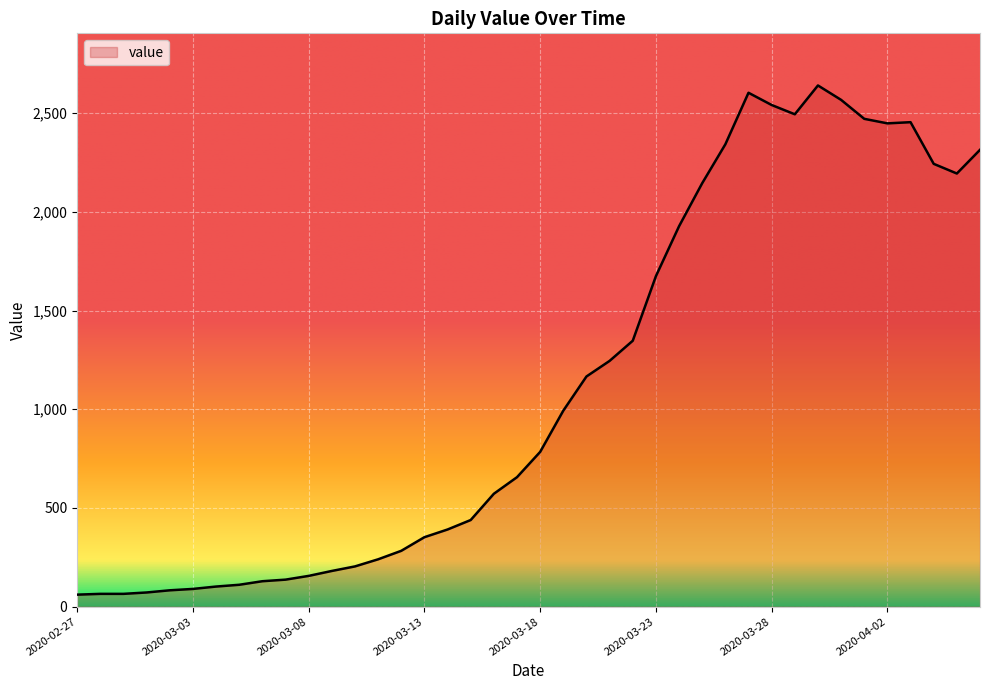

True or false: there are more than 2 points higher than both neighbors.

True